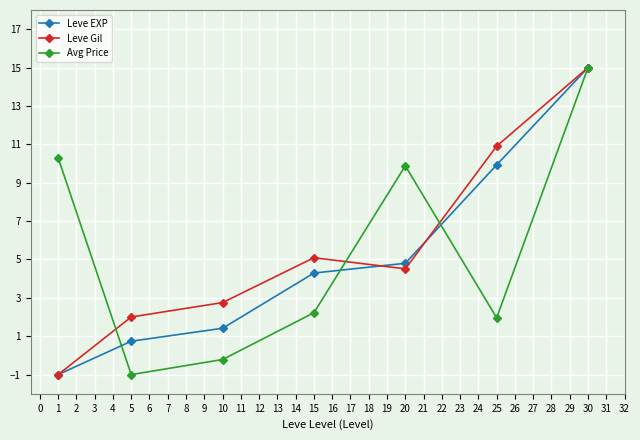

What is the difference between the maximum and minimum values in the Avg Price series?

16.0